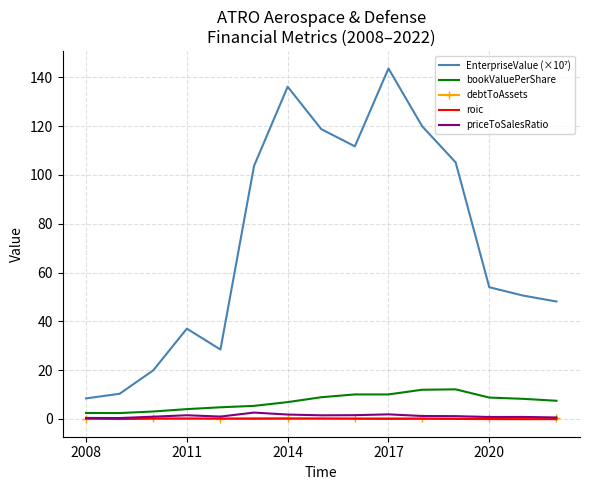

What is the value of the bookValuePerShare point at the 15th from the left?

7.5